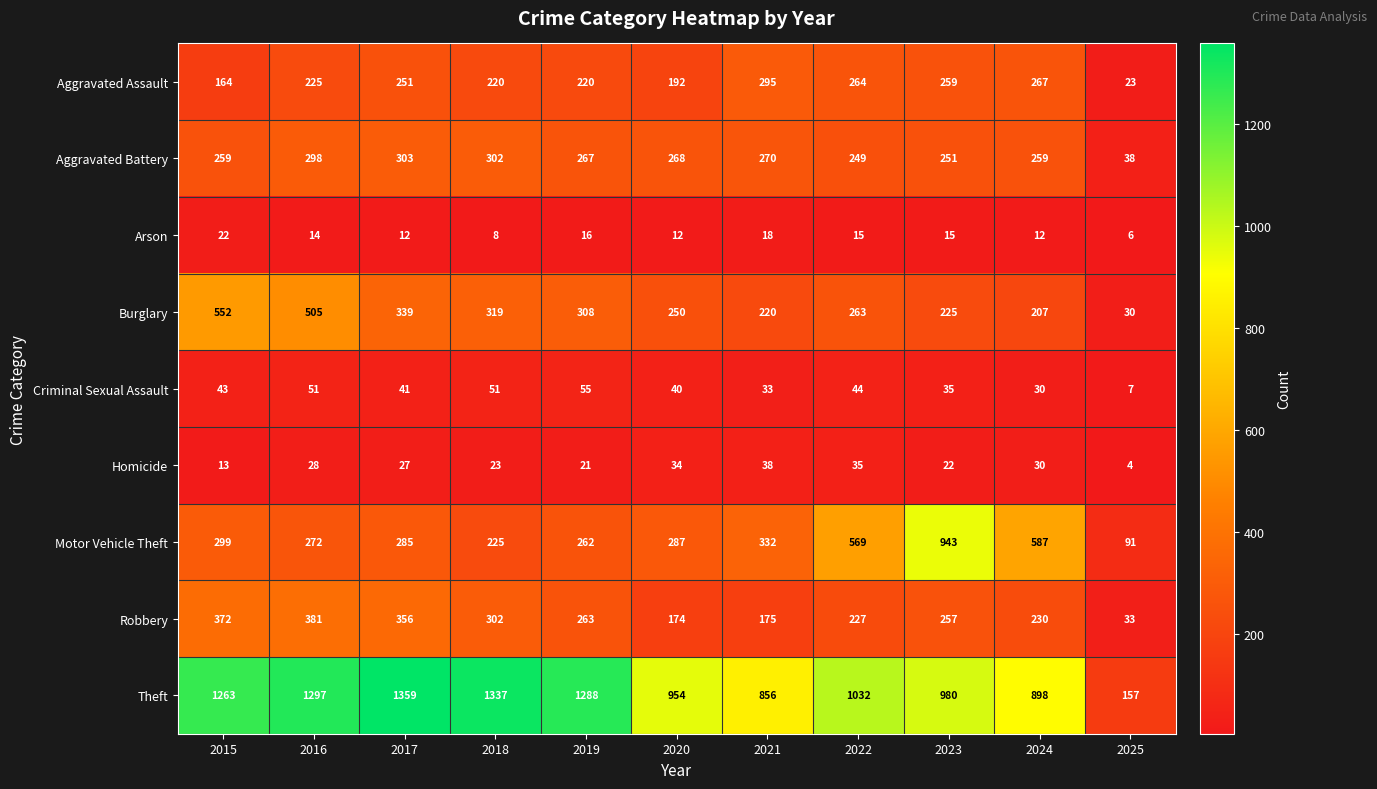

The value of Burglary at 2024 is 207. True or false?

True